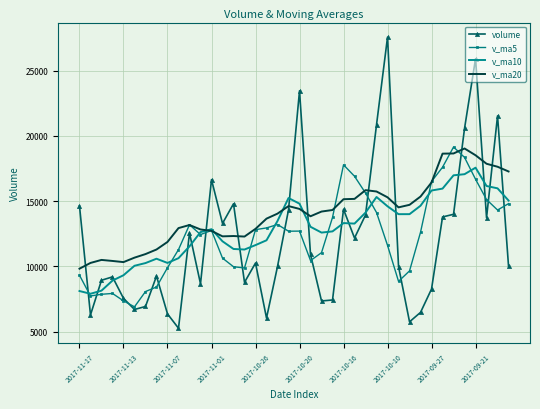

Which series has the widest spread of values?

volume